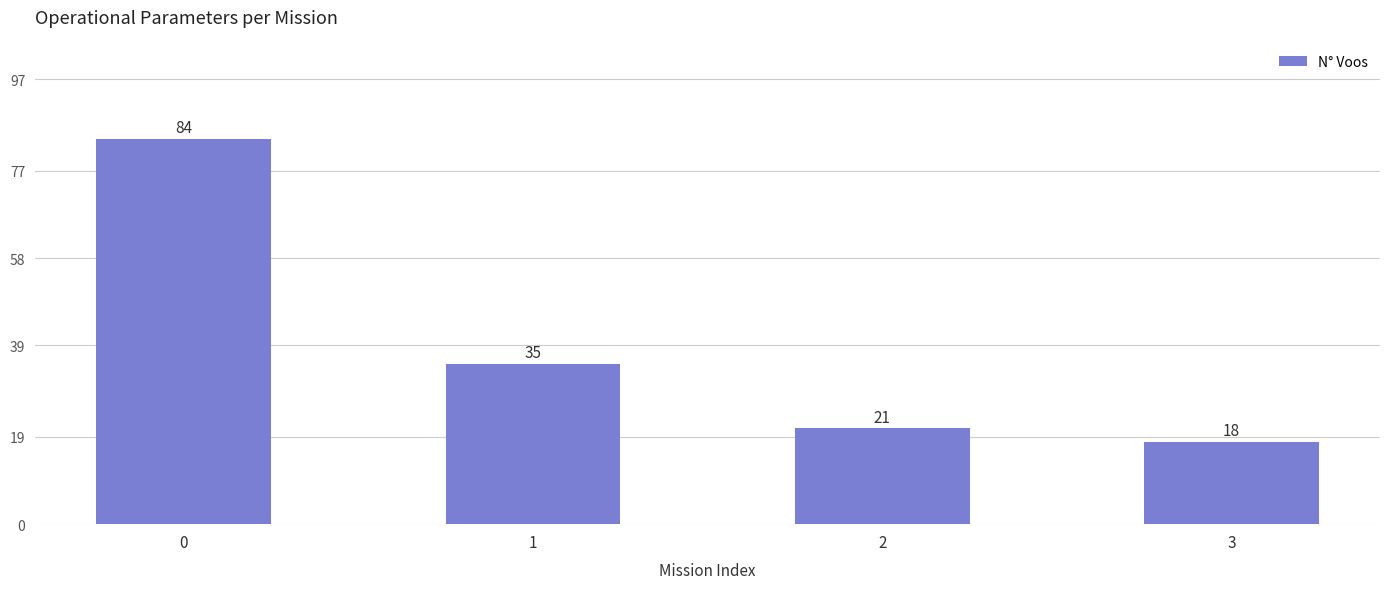

True or false: the data shows 37 at 2.

False